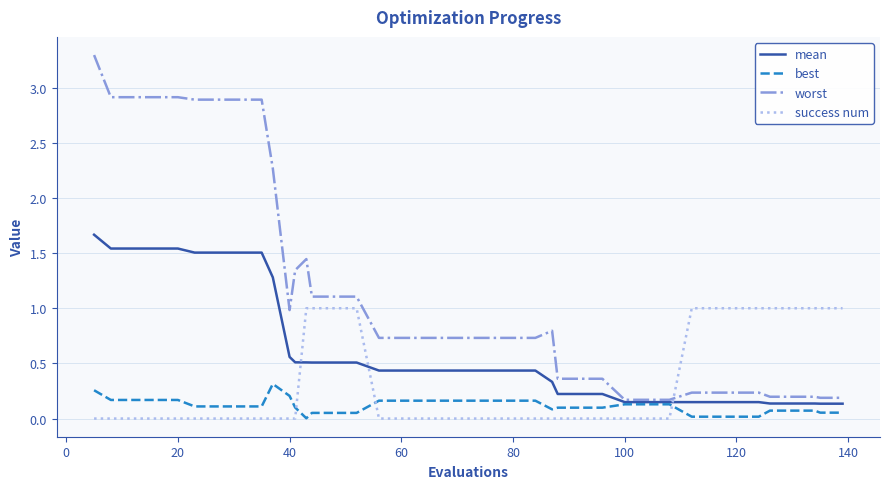

After their last crossing, which series has the higher values: success num or mean?

success num